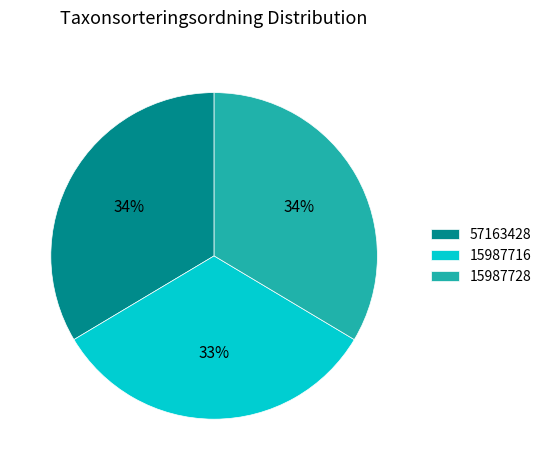

Is the sum of 57163428 and 15987728 greater than half?

Yes